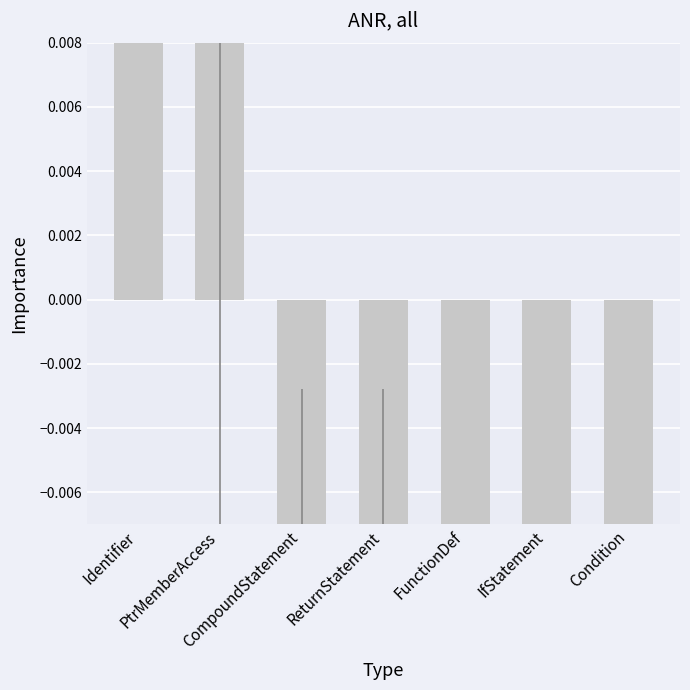

How many series are shown in this chart?

1